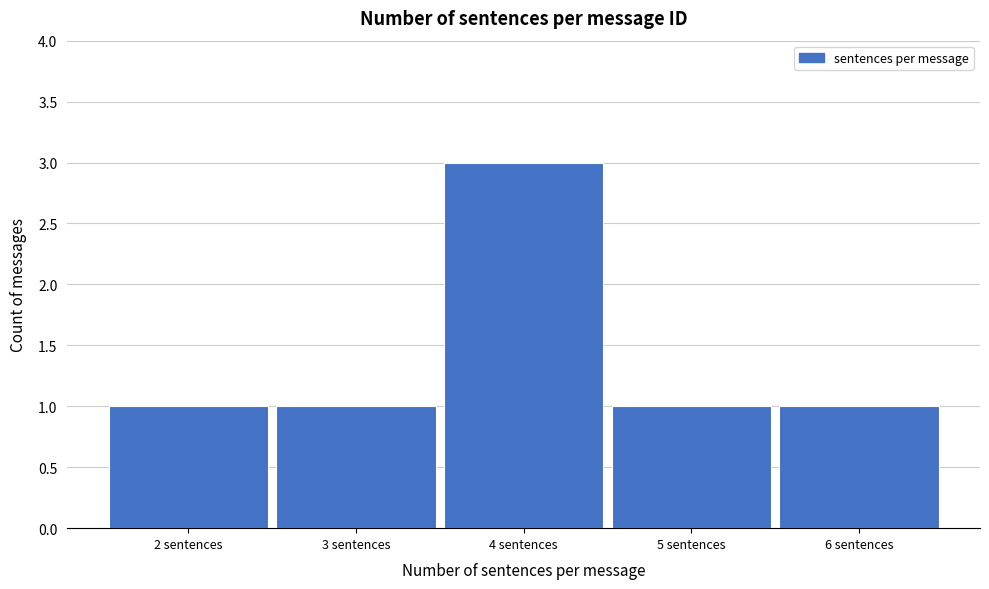

Reading left to right, what are all the values shown in this chart?

1	1	3	1	1